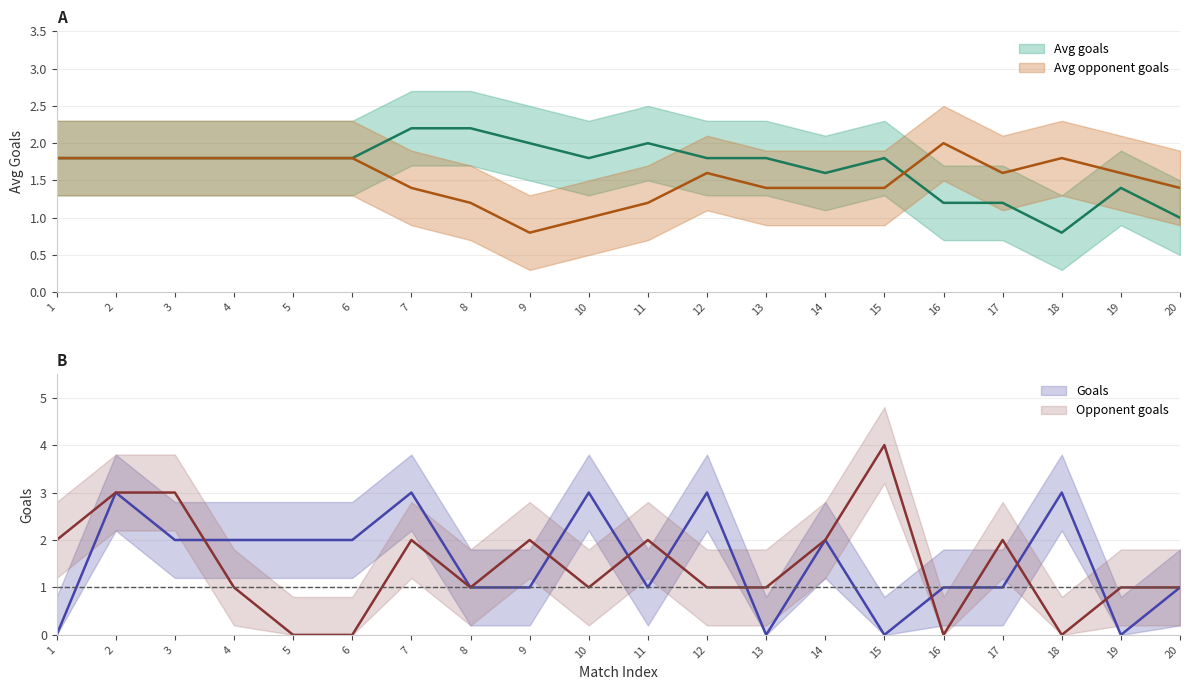

Reading left to right, what are all the values shown in this chart?

Avg goals: 1=1.8	2=1.8	3=1.8	4=1.8	5=1.8	6=1.8	7=2.2	8=2.2	9=2.0	10=1.8	11=2.0	12=1.8	13=1.8	14=1.6	15=1.8	16=1.2	17=1.2	18=0.8	19=1.4	20=1.0
Avg opponent goals: 1=1.8	2=1.8	3=1.8	4=1.8	5=1.8	6=1.8	7=1.4	8=1.2	9=0.8	10=1.0	11=1.2	12=1.6	13=1.4	14=1.4	15=1.4	16=2.0	17=1.6	18=1.8	19=1.6	20=1.4
Goals: 1=0.0	2=3.0	3=2.0	4=2.0	5=2.0	6=2.0	7=3.0	8=1.0	9=1.0	10=3.0	11=1.0	12=3.0	13=0.0	14=2.0	15=0.0	16=1.0	17=1.0	18=3.0	19=0.0	20=1.0
Opponent goals: 1=2.0	2=3.0	3=3.0	4=1.0	5=0.0	6=0.0	7=2.0	8=1.0	9=2.0	10=1.0	11=2.0	12=1.0	13=1.0	14=2.0	15=4.0	16=0.0	17=2.0	18=0.0	19=1.0	20=1.0